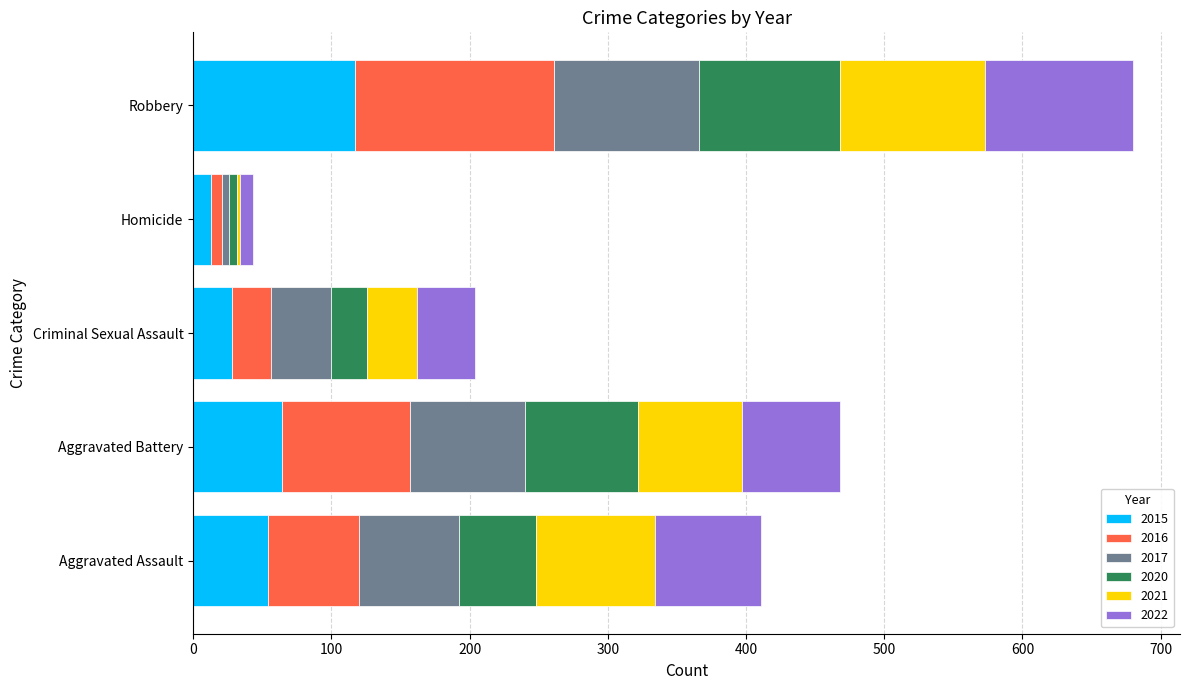

Count the number of categories in the chart.

5